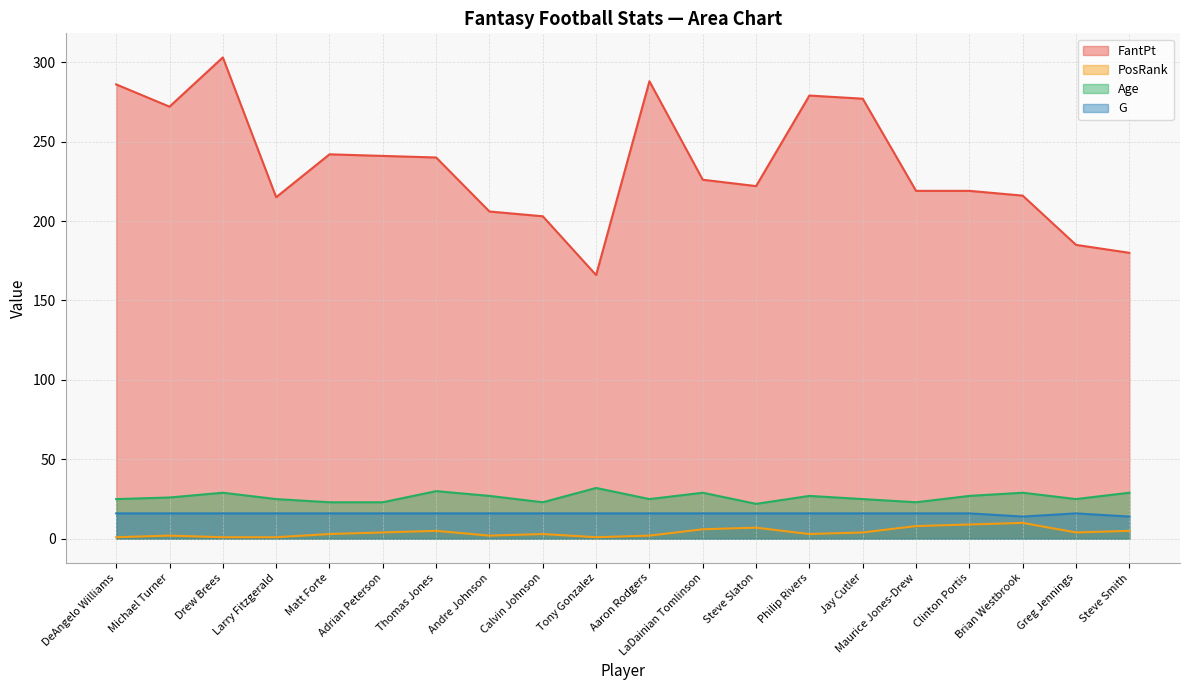

Which series has the largest range (max minus min)?

FantPt